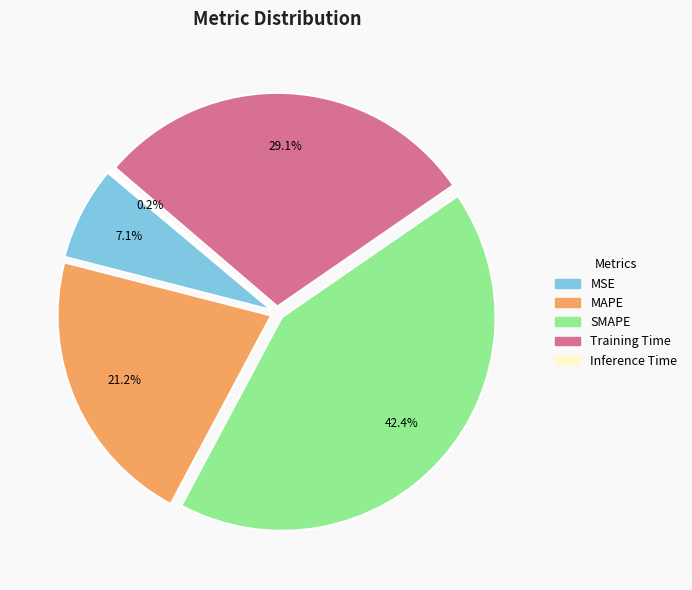

Rank the categories by value from lowest to highest.

Inference Time, MSE, MAPE, Training Time, SMAPE